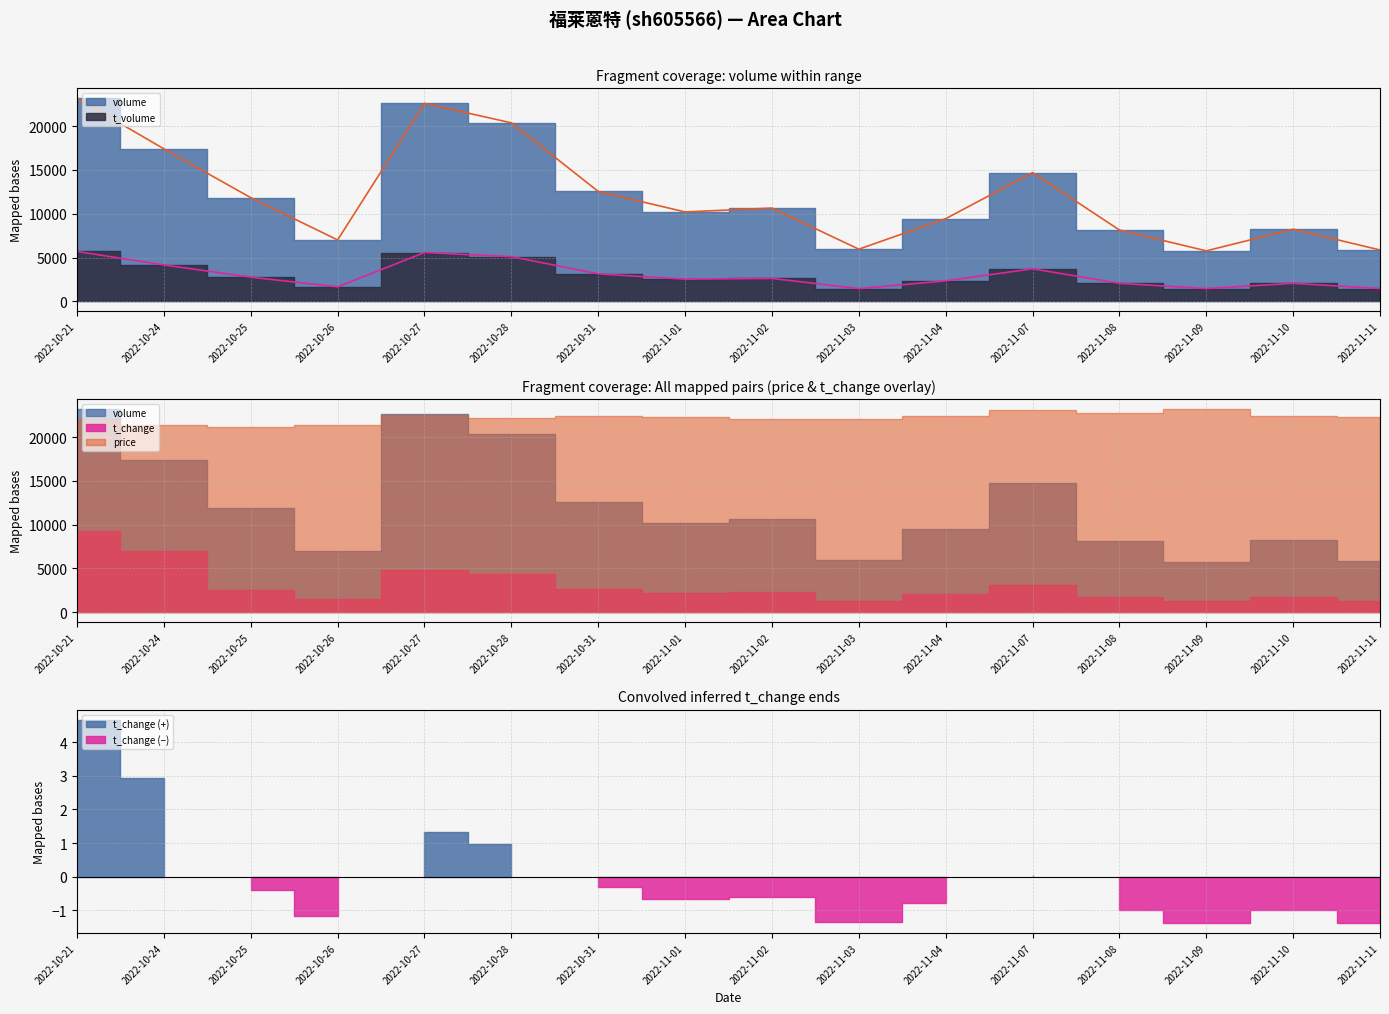

At how many categories does at least one series exceed 19432?

3